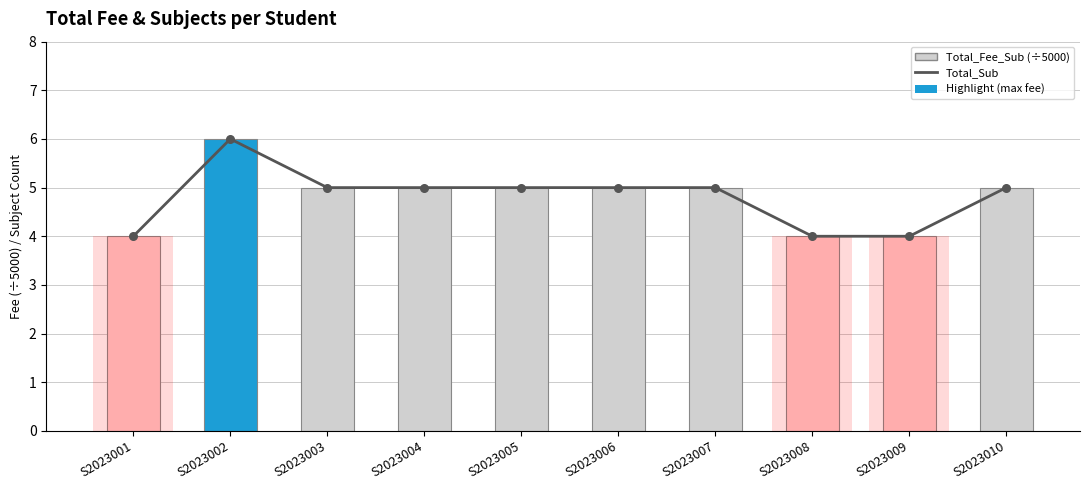

Which series contains the highest Y value?

Total_Sub